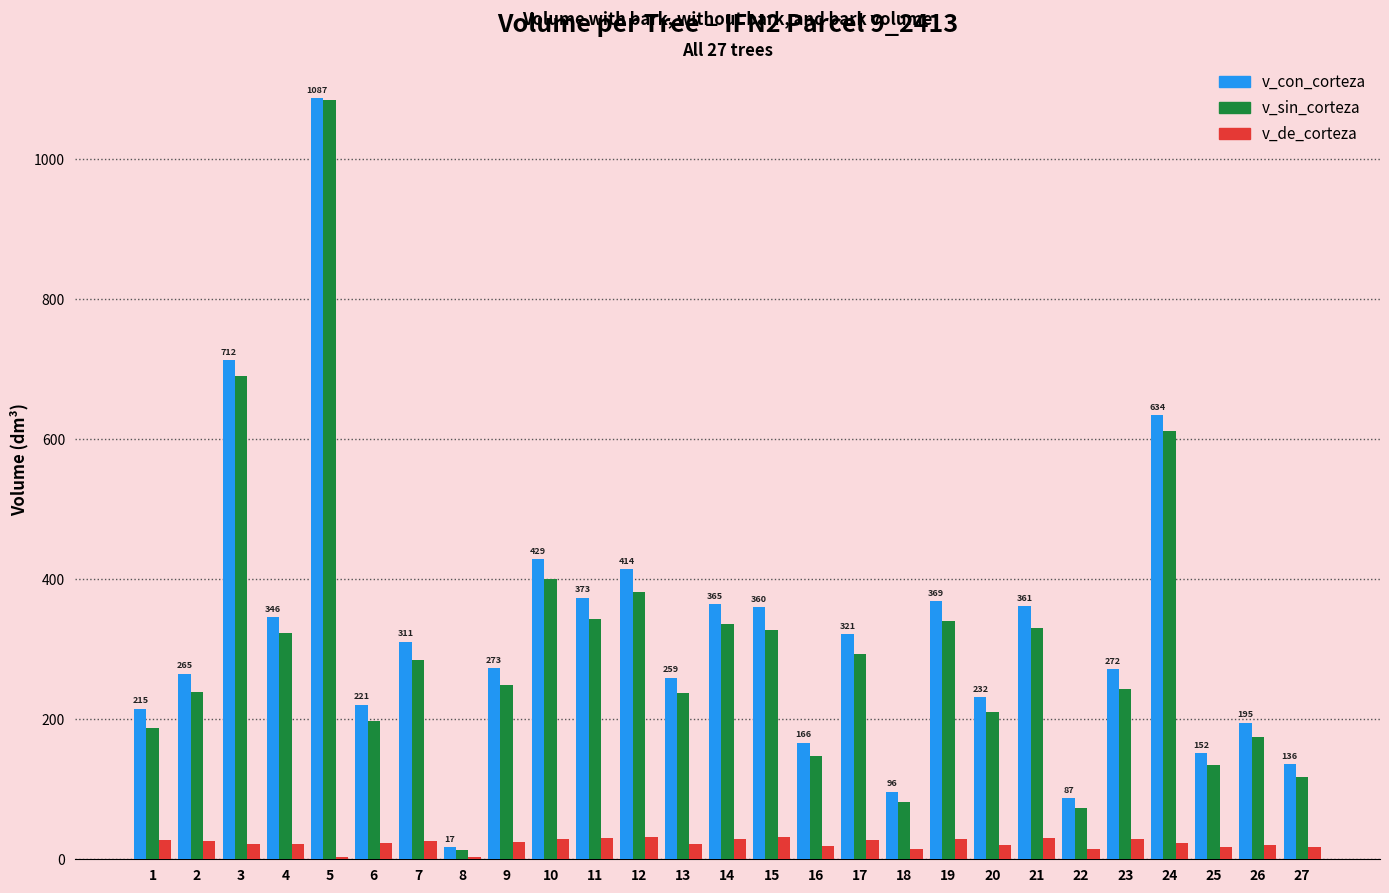

What is the total value across all series at 10?

857.7